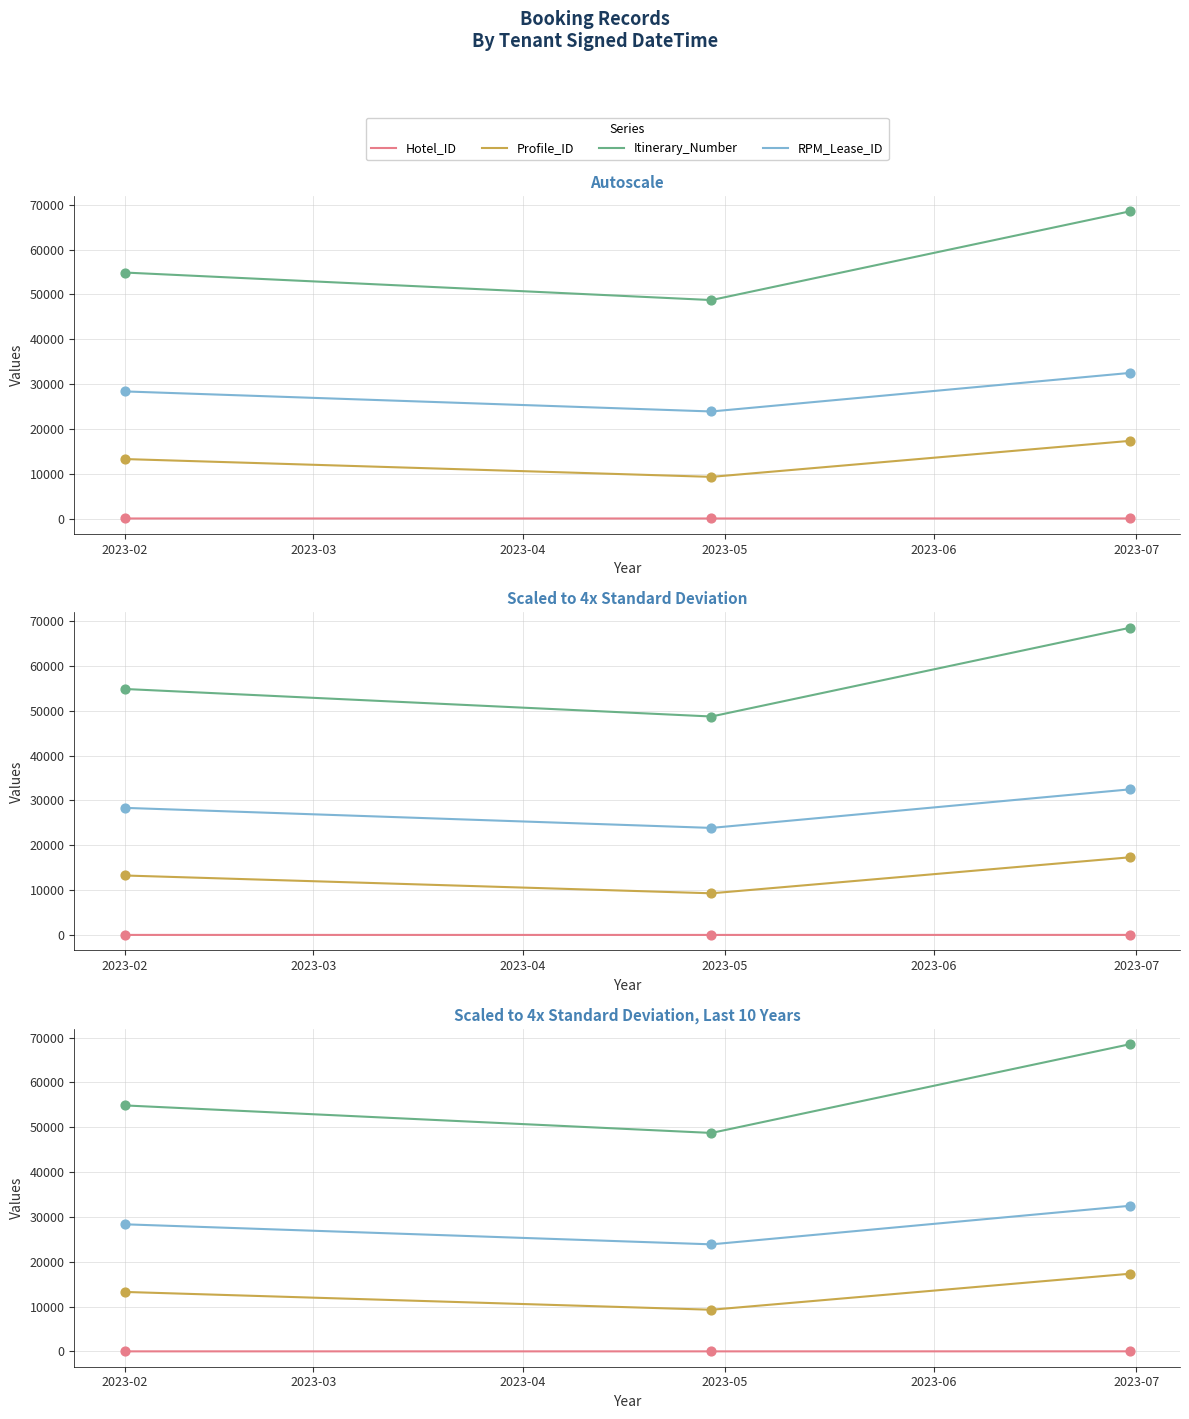

What are all the series names shown in the legend?

Hotel_ID, Profile_ID, Itinerary_Number, RPM_Lease_ID